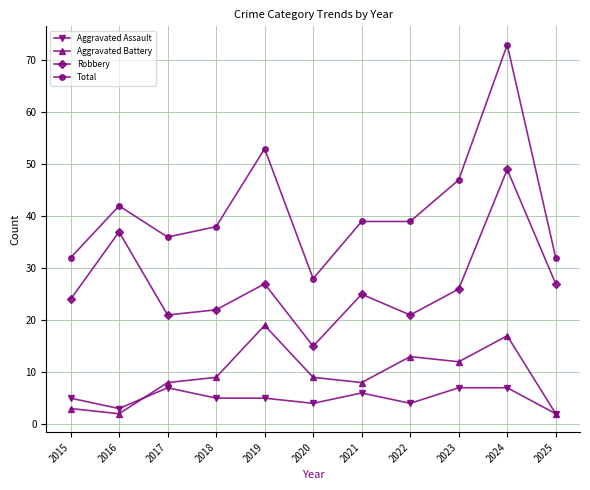

True or false: Aggravated Assault and Robbery intersect in this chart.

False